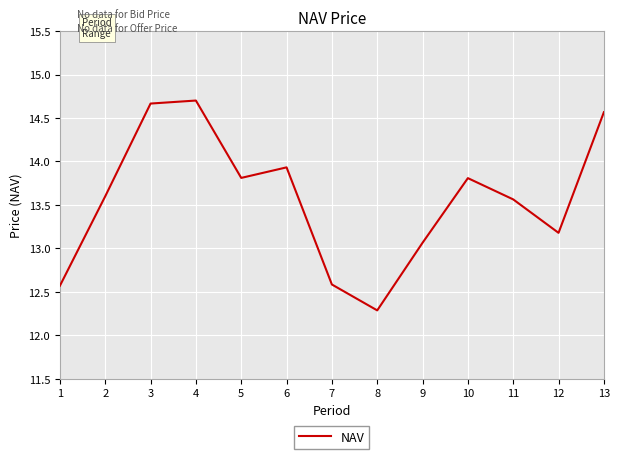

Is this an area chart (filled region under the line)?

No